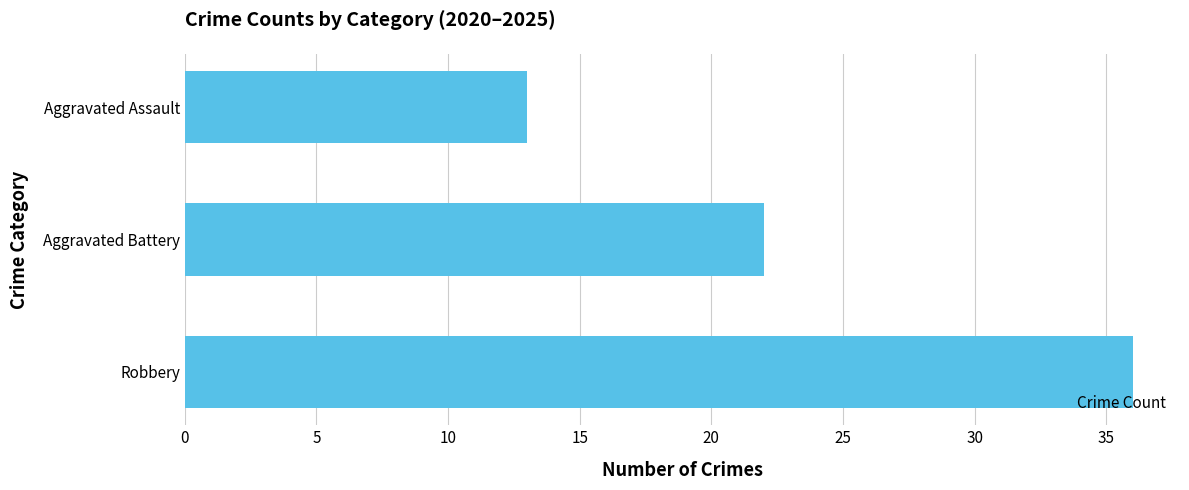

Reading bottom to top, extract all data points from this chart.

Robbery=36	Aggravated Battery=22	Aggravated Assault=13